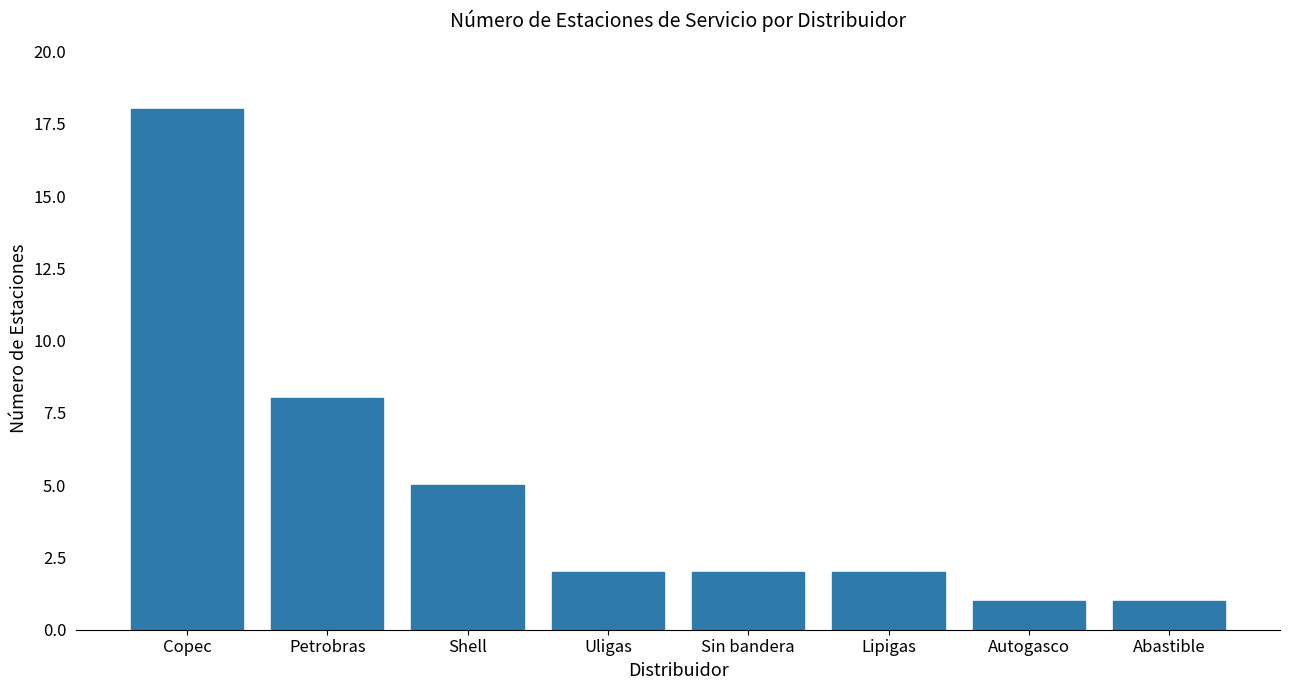

True or false: the data shows 2 at Petrobras.

False